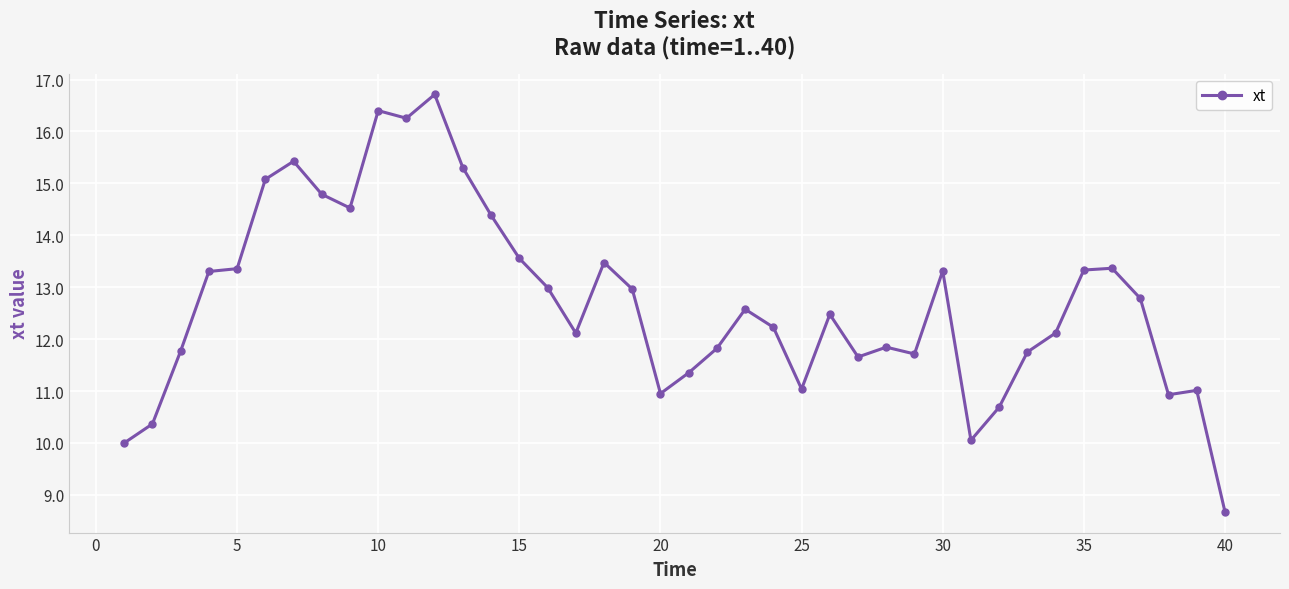

What is the sum of all values?

508.5